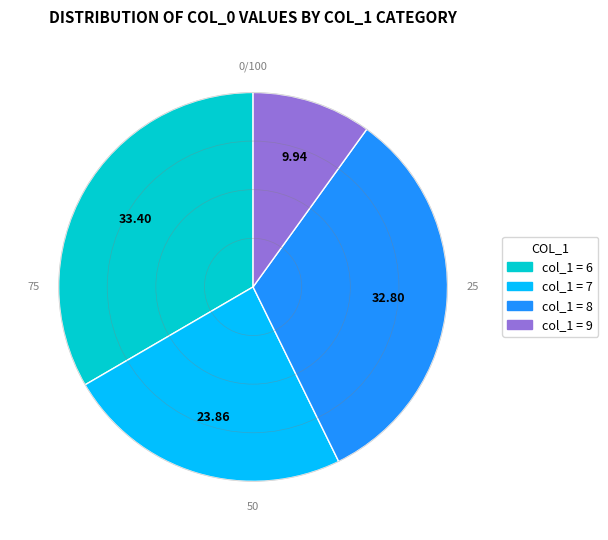

Does any single category account for the majority?

No